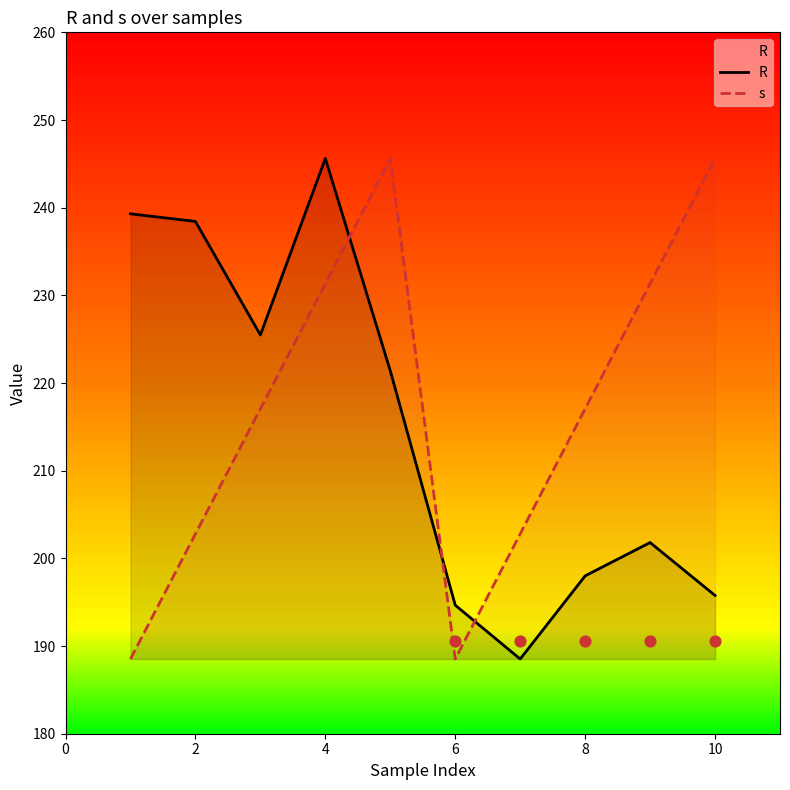

Which series contains the highest Y value?

R